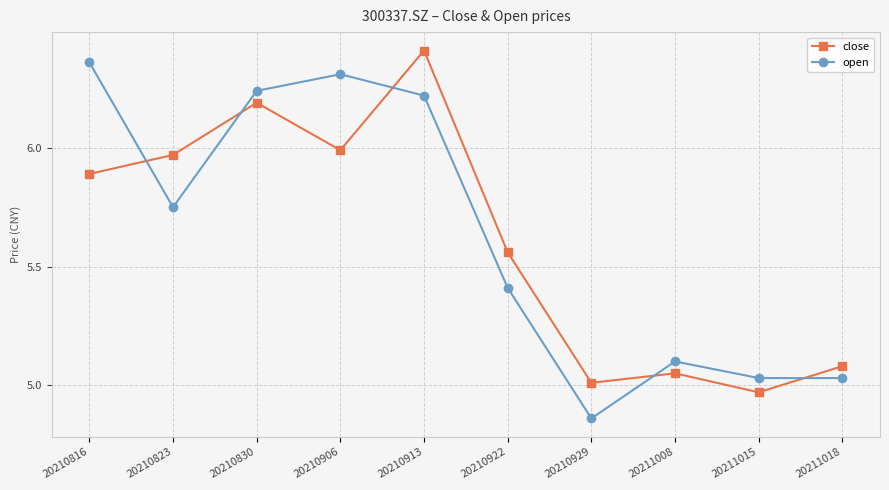

Which category has the highest value in the open series?

20210816